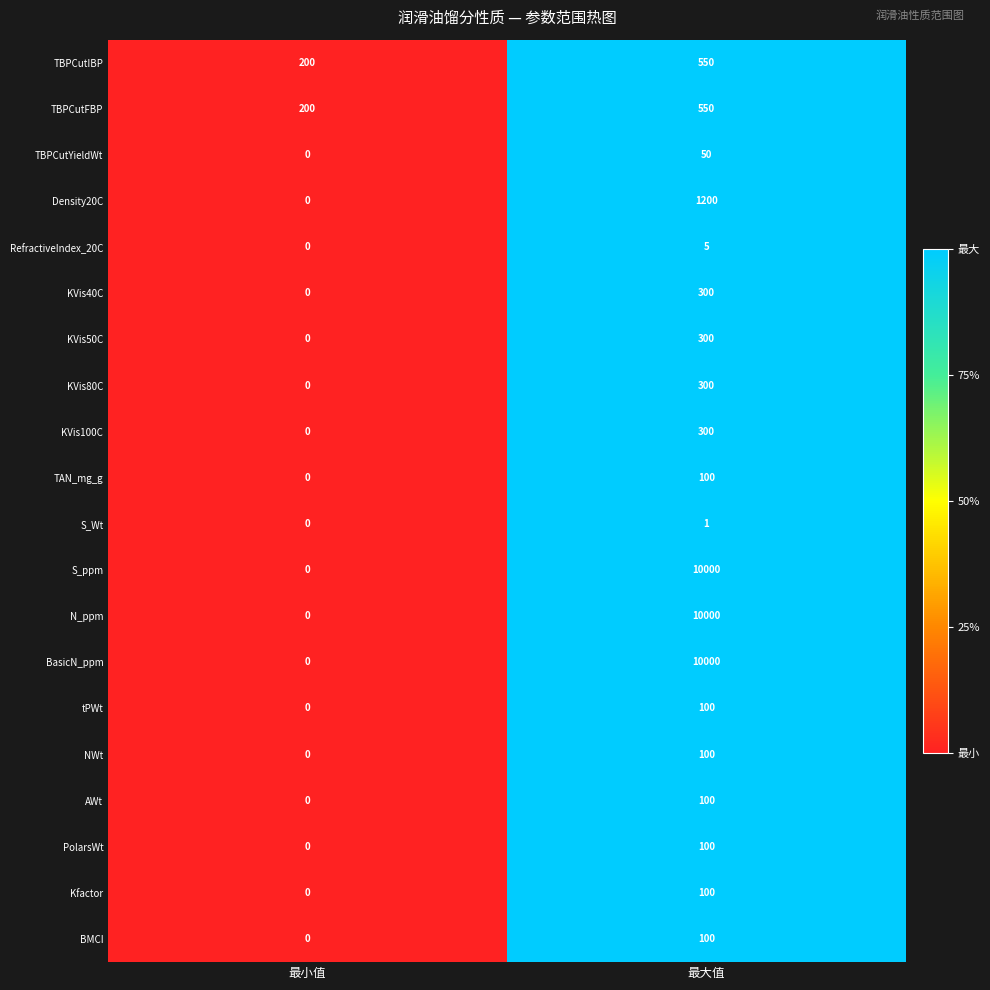

How many distinct data groups are displayed?

20